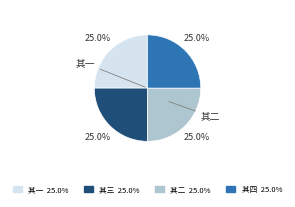

How many slices are in this pie chart?

4